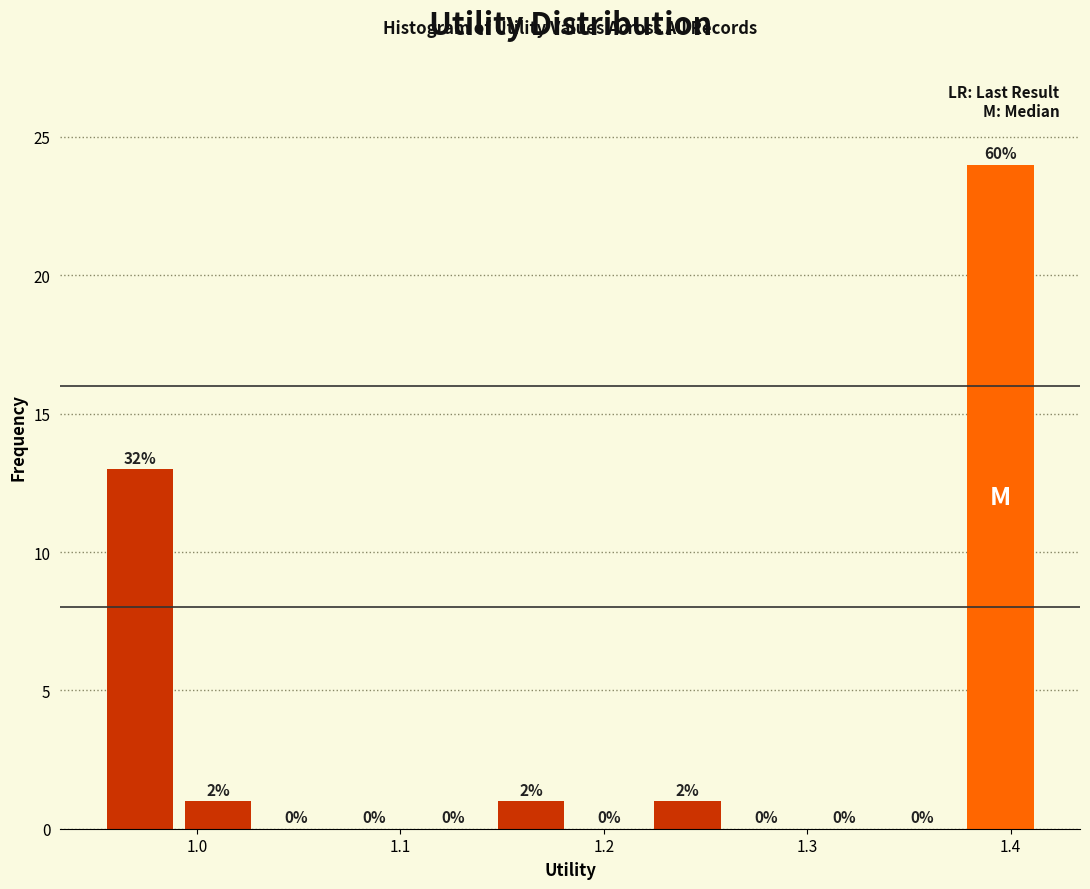

Read against the x-axis, roughly where is the centre of the tallest bar?

1.39